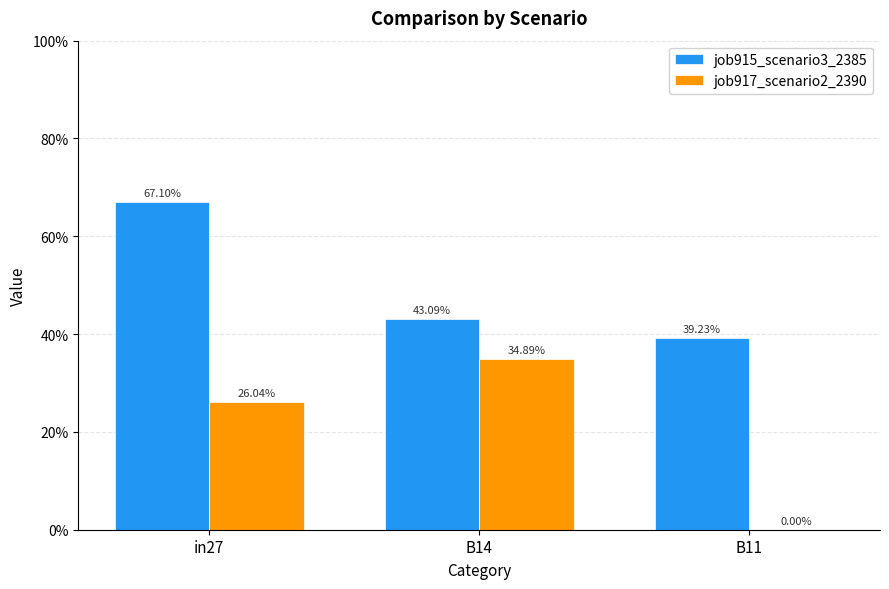

What is the sum of the job917_scenario2_2390 values at B14 and in27?

0.6